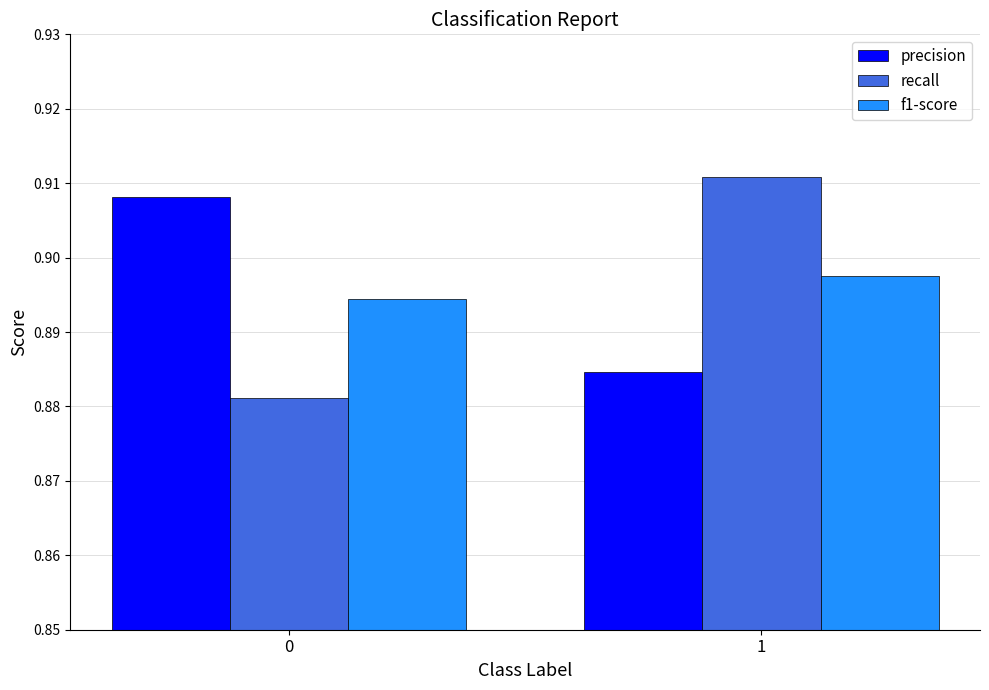

What is the sum of the precision values at 1 and 0?

1.8